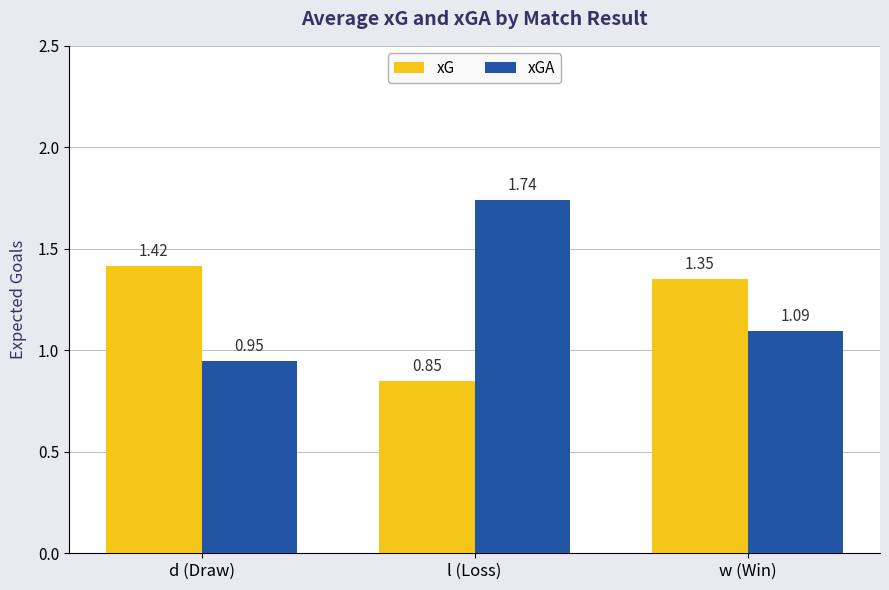

How many categories are shown in the chart?

3